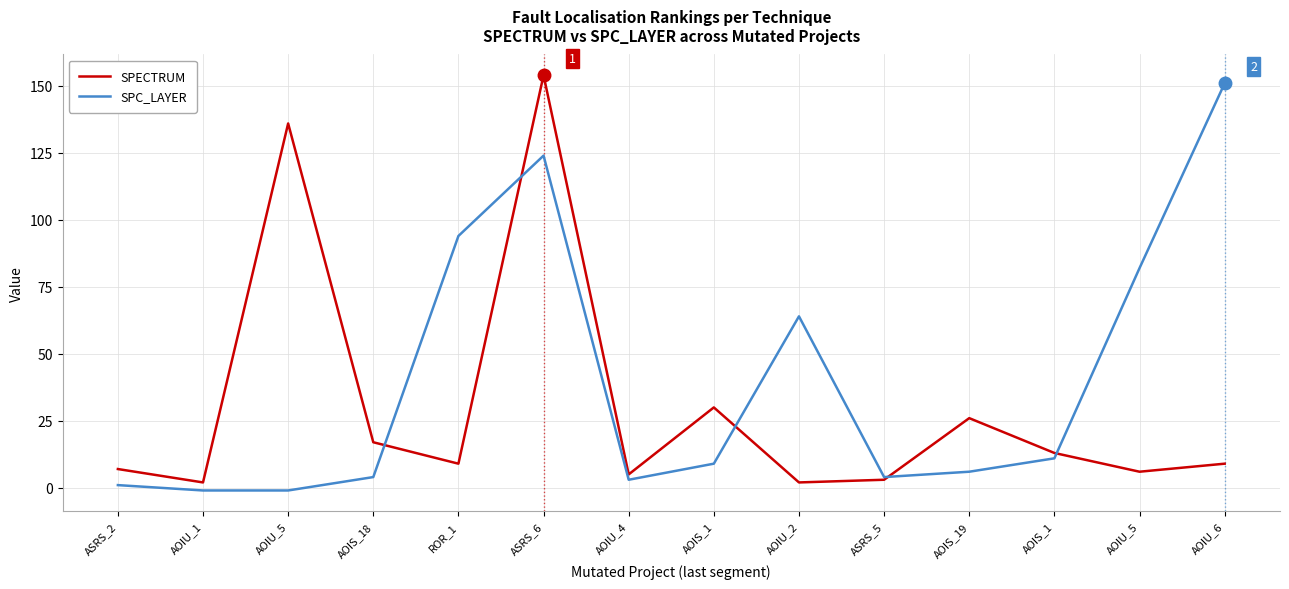

Is this an area chart (filled region under the line)?

No